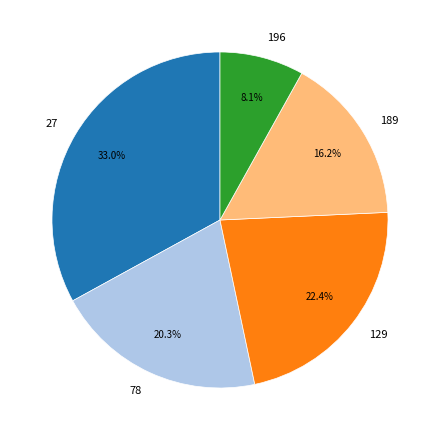

Does 129 account for over 50% of the chart?

No